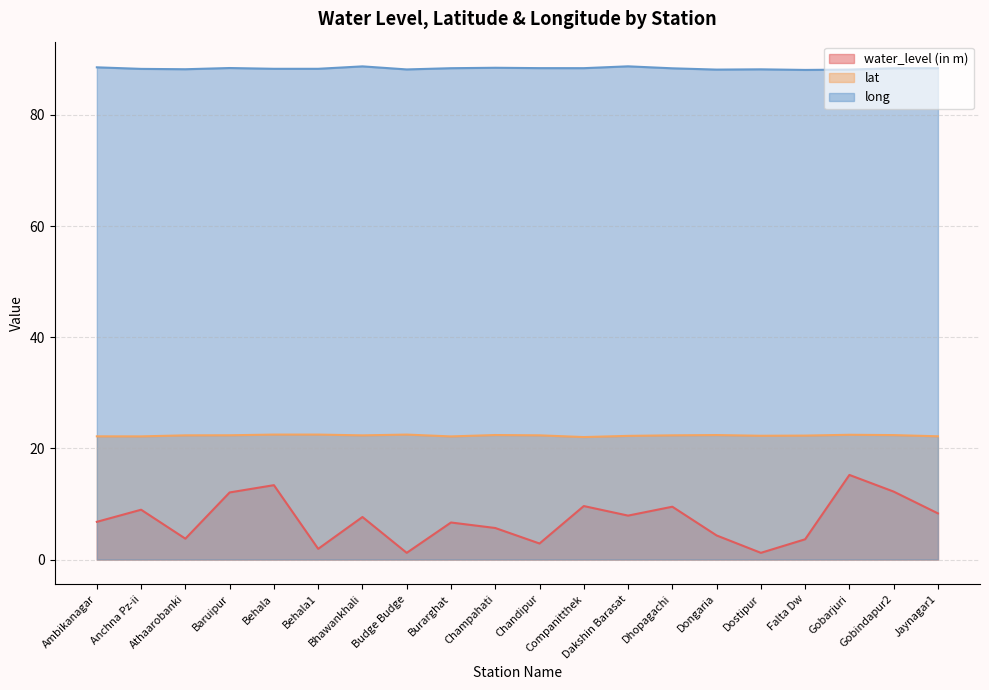

At Jaynagar1, list the series in order from smallest to largest.

water_level (in m), lat, long